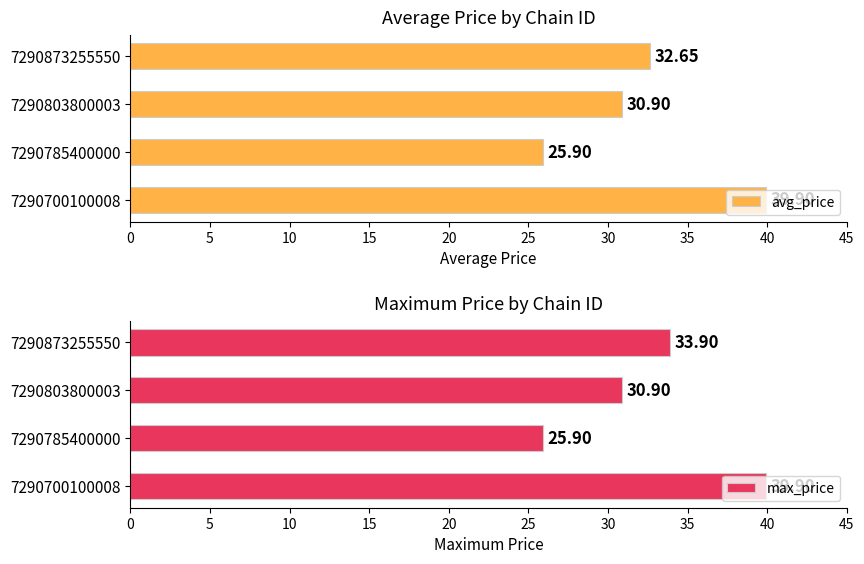

Where is max_price nearest to the value 32?

7290803800003